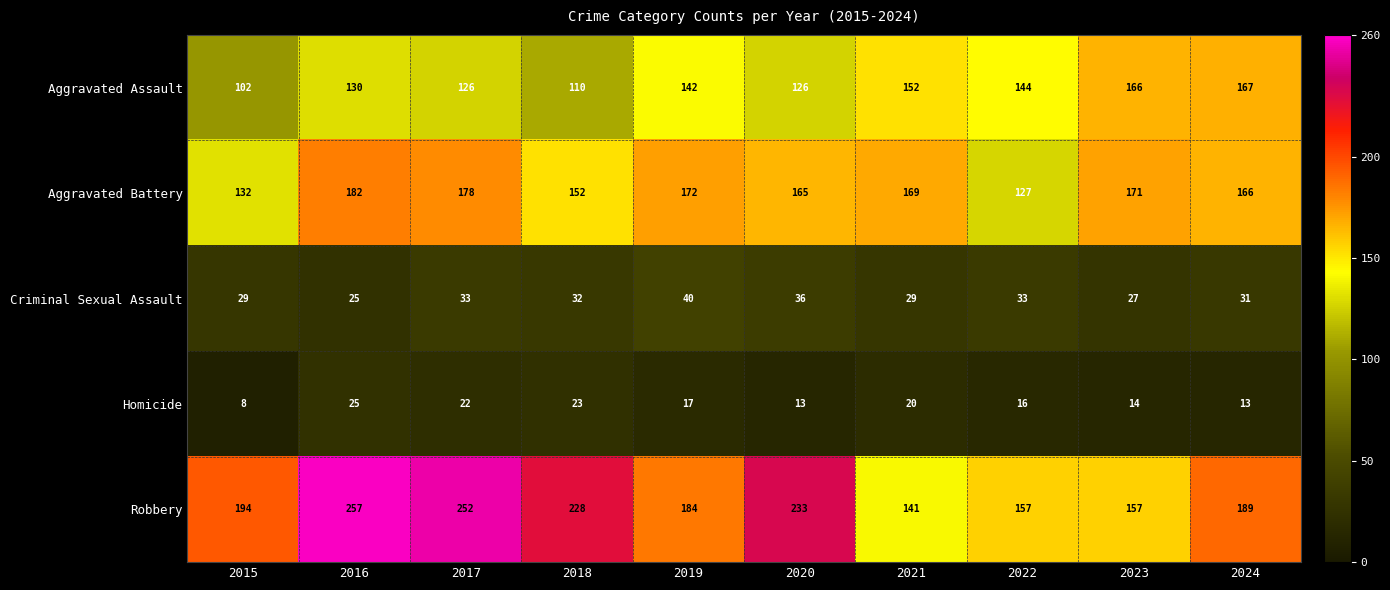

Which series changed the most between 2017 and 2023?

Robbery